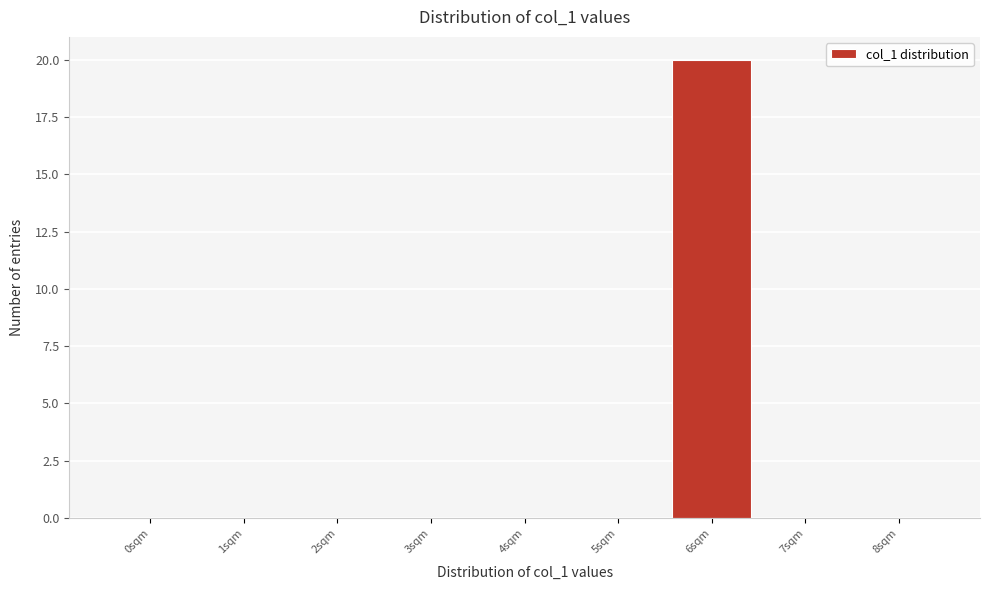

Reading left to right, list all the values displayed in this chart.

0sqm=0	1sqm=0	2sqm=0	3sqm=0	4sqm=0	5sqm=0	6sqm=20	7sqm=0	8sqm=0